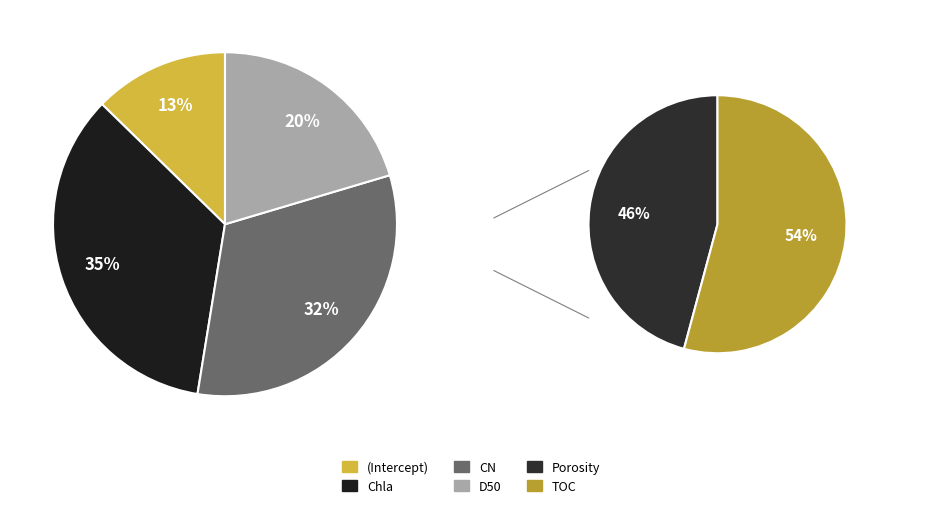

How many slices are in this pie chart?

6